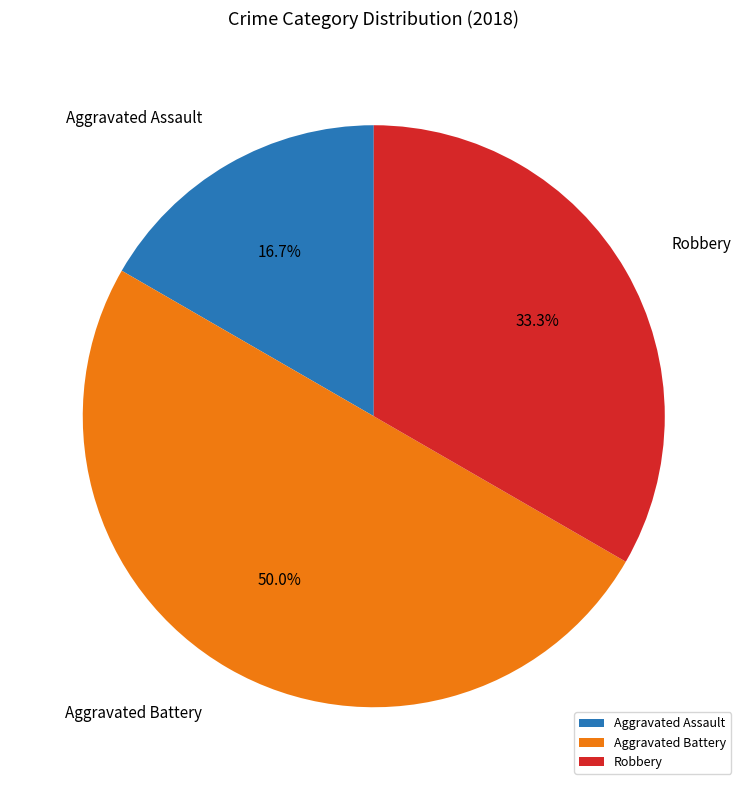

What is the smallest slice in the pie chart?

Aggravated Assault